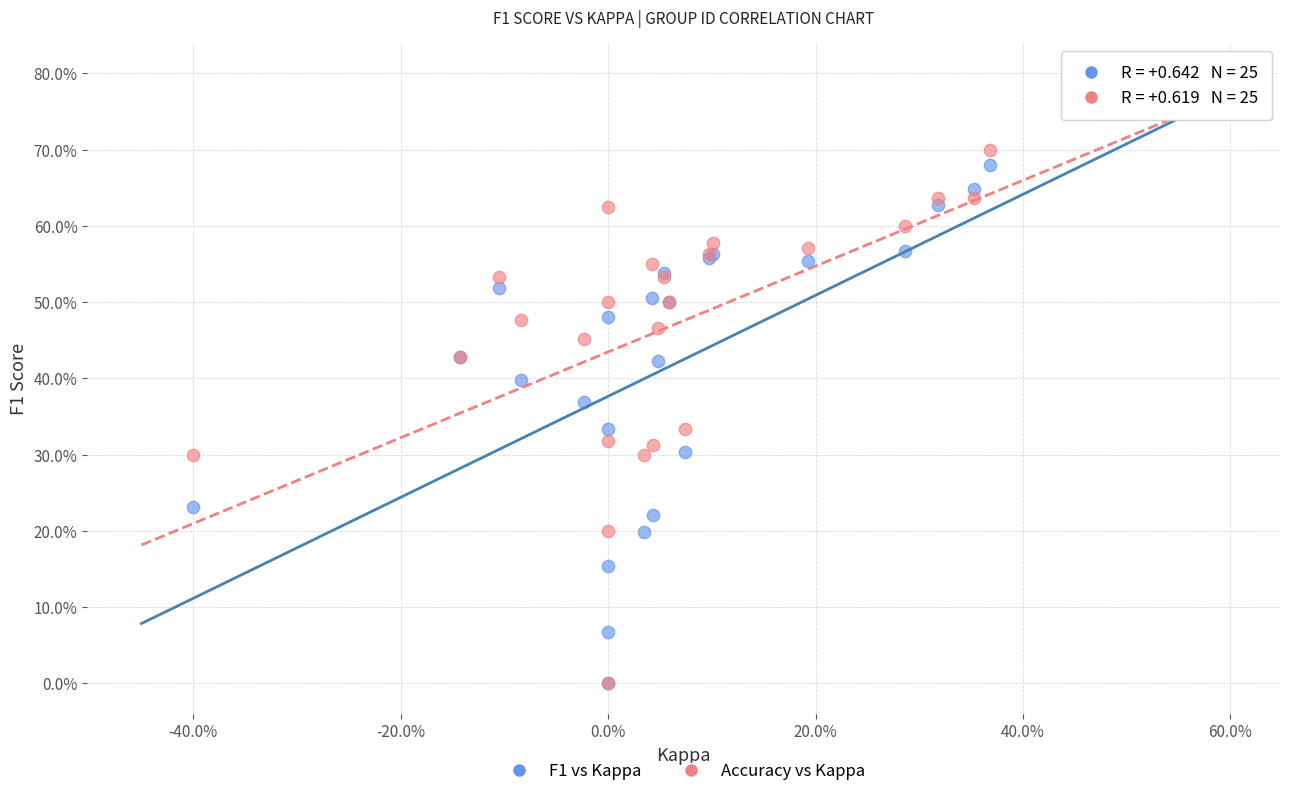

What are all the series names shown in the legend?

F1 vs Kappa, Accuracy vs Kappa